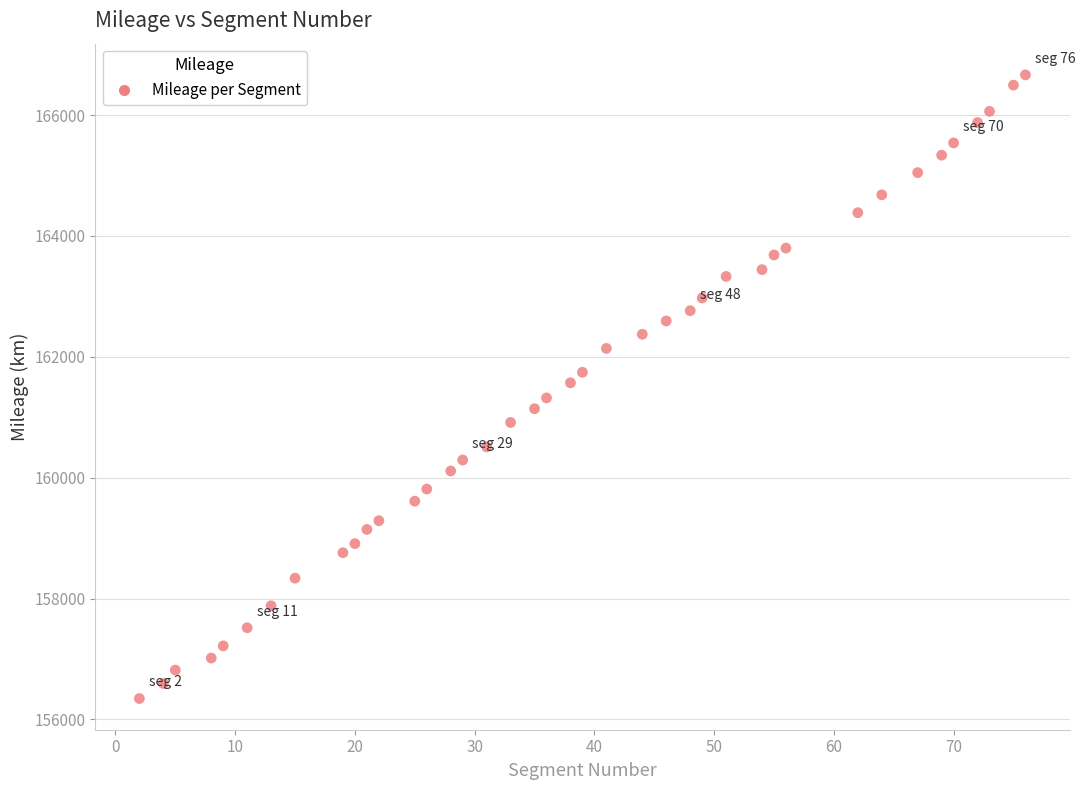

What is the range of X values (max minus min)?

74.0